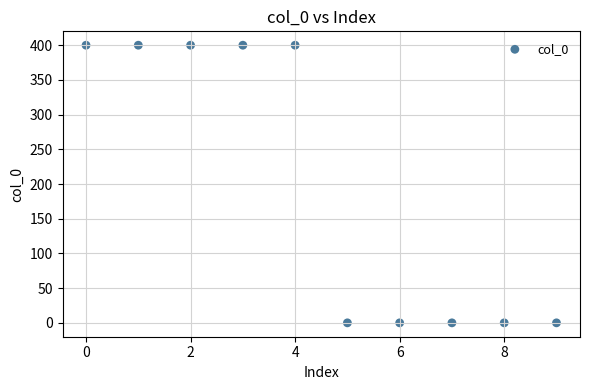

What is the range of Y values (max minus min)?

400